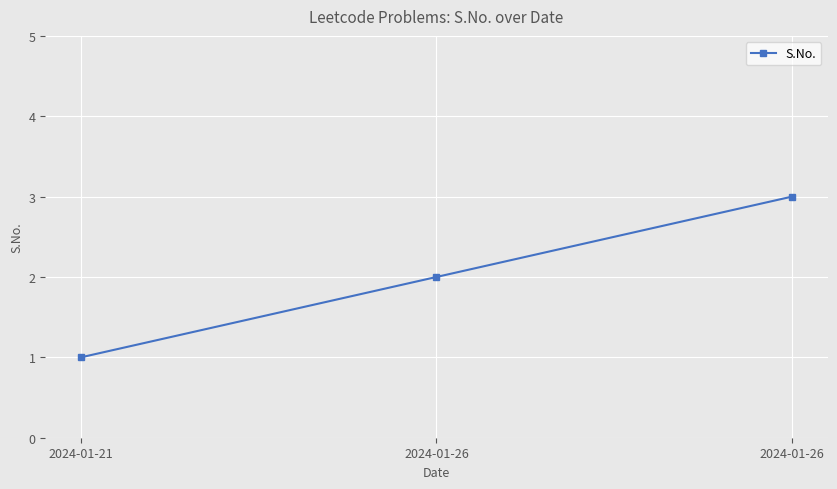

Is it true that the value at 2024-01-26 is 1?

False